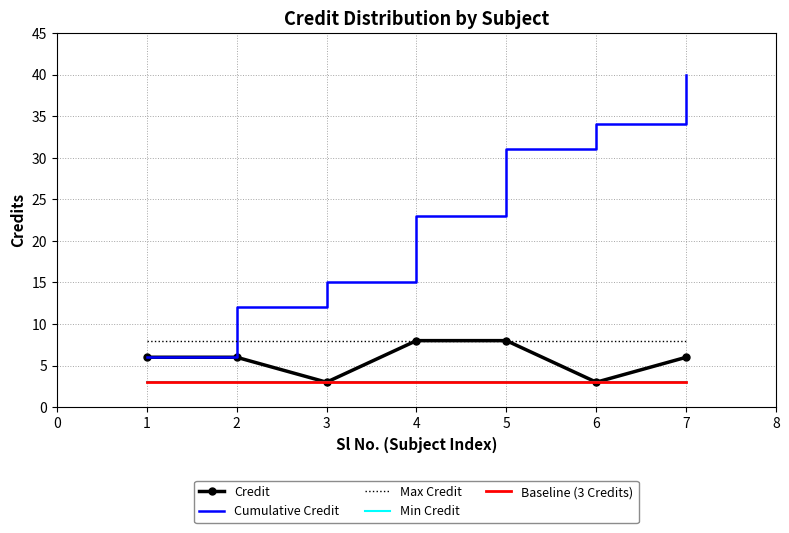

How many interior local valleys does the Credit series have?

2